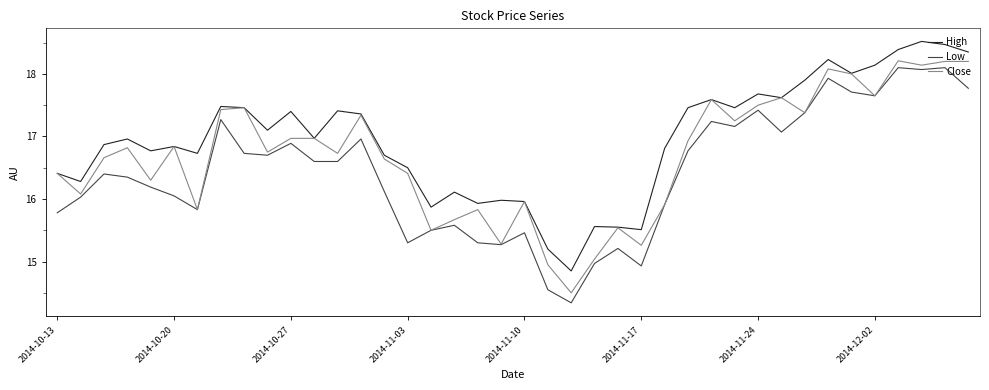

Which series has the largest range (max minus min)?

Low